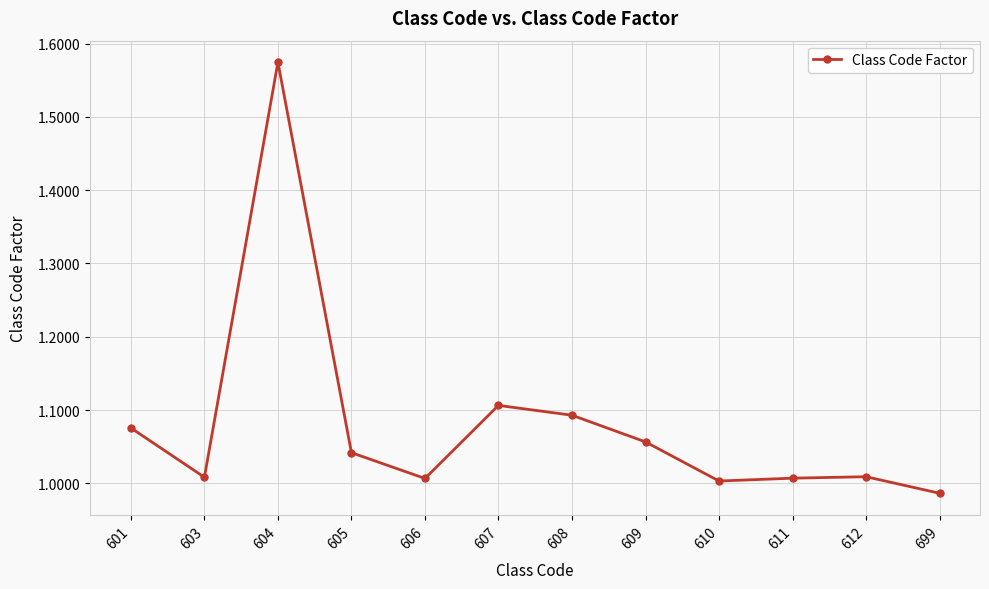

Approximately how many times larger is the value at 603 compared to 601?

0.9